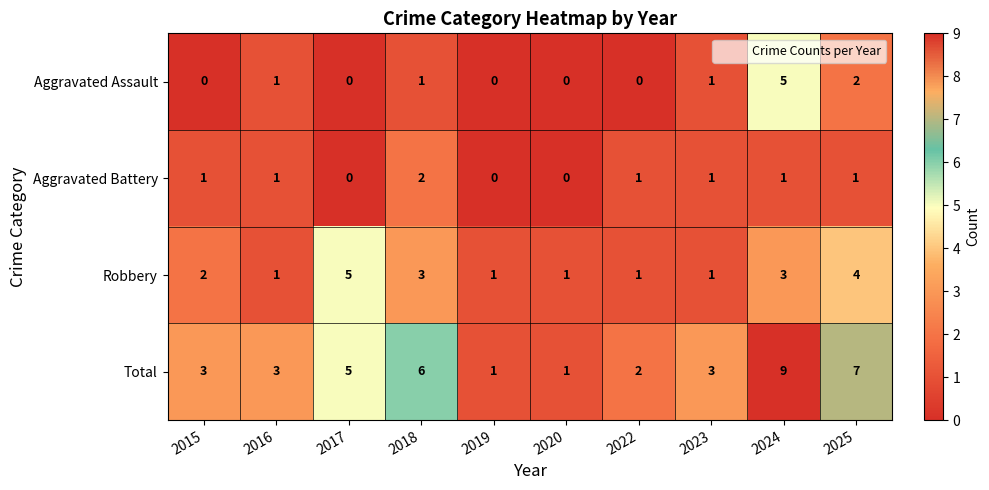

What is the difference between the highest and lowest values at 2015?

3